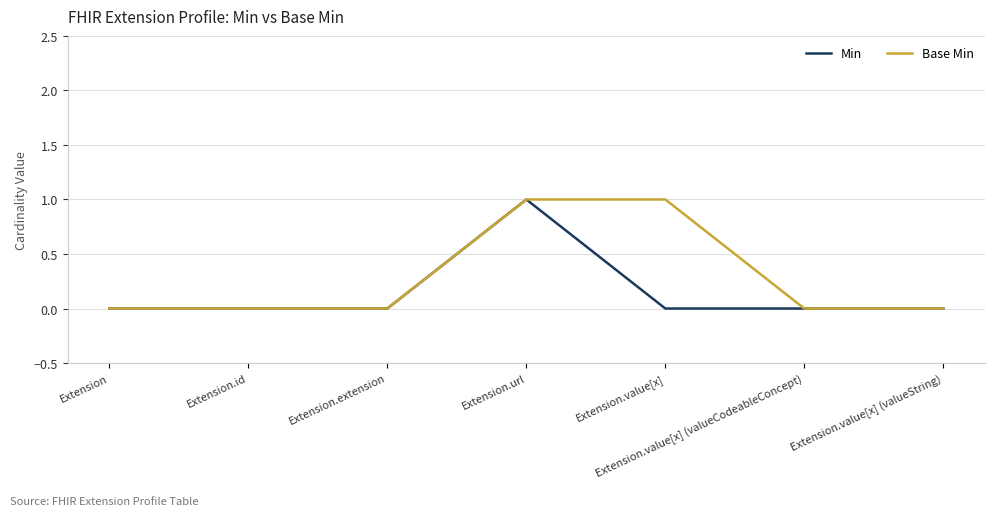

The Min series shows 1 at Extension.url. True or false?

True